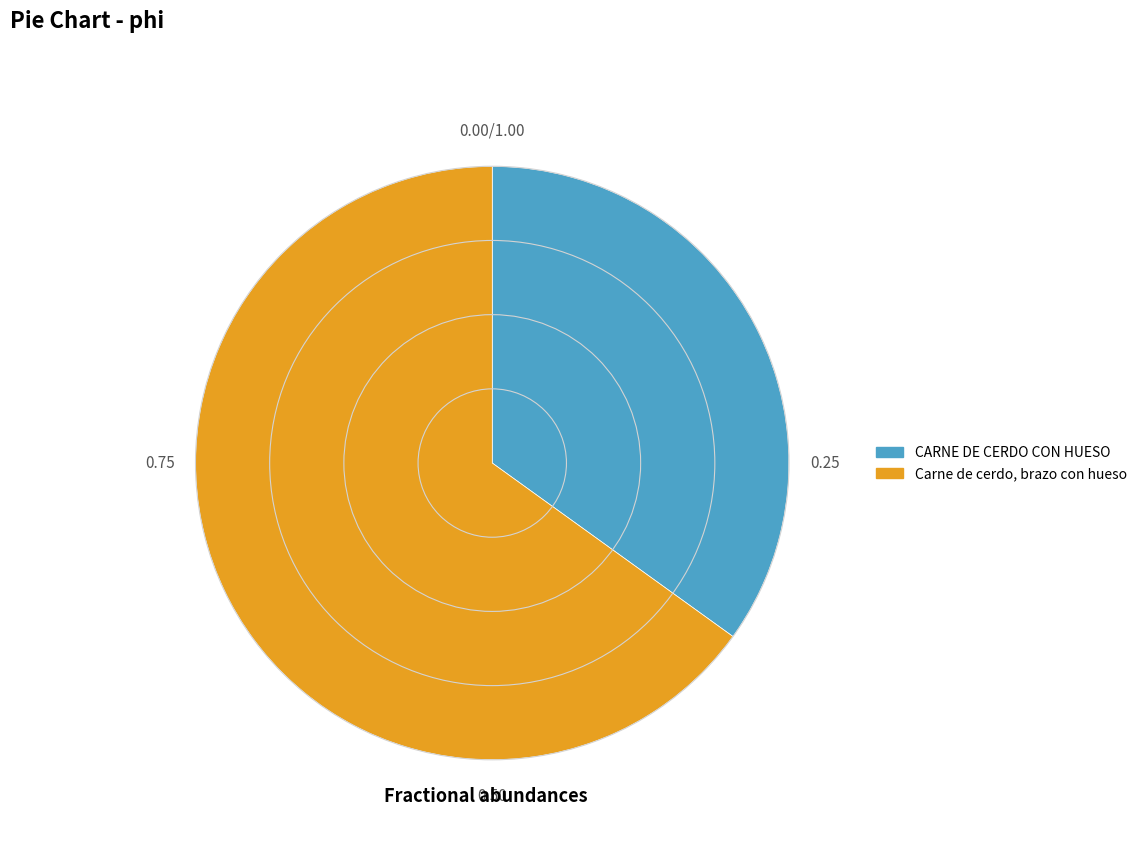

Which has a higher value, CARNE DE CERDO CON HUESO or Carne de cerdo, brazo con hueso?

Carne de cerdo, brazo con hueso